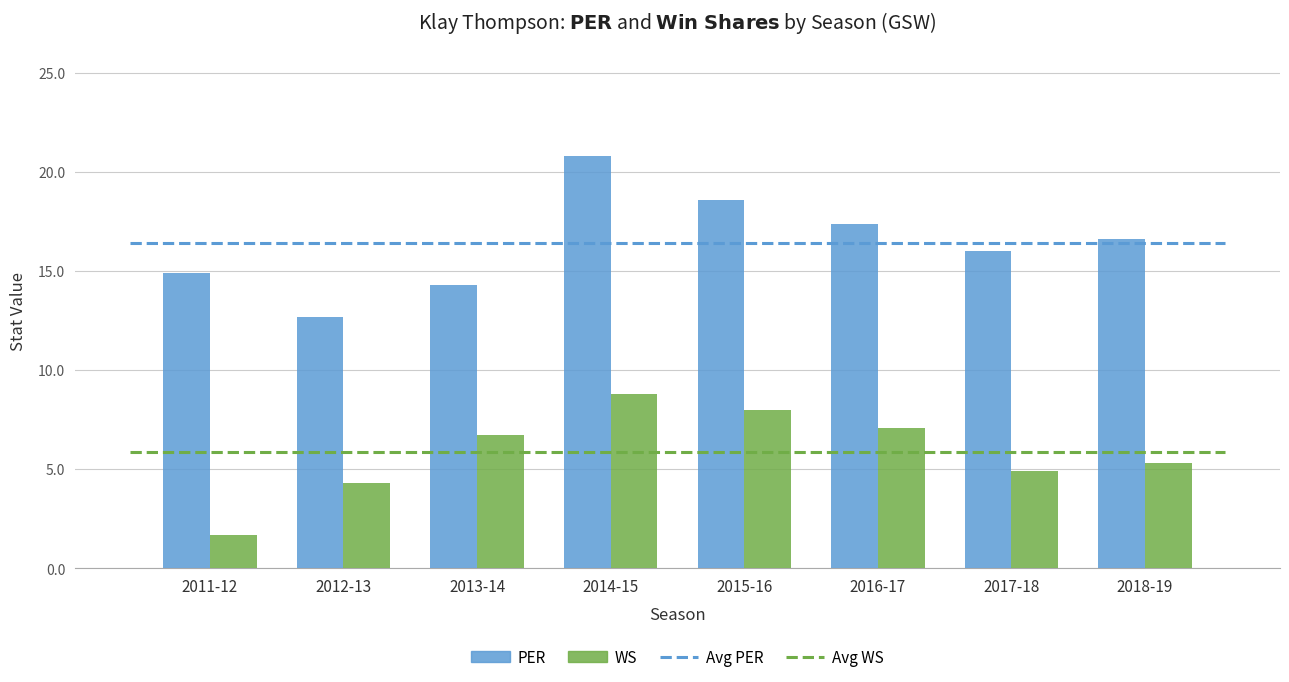

How many bars are there in total?

16